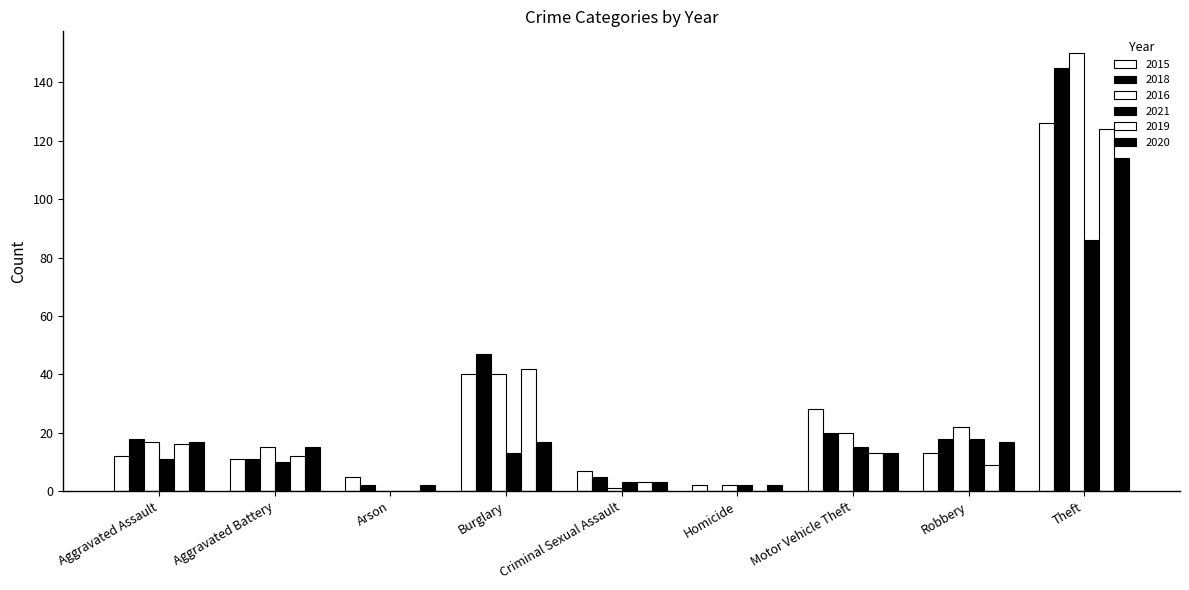

How many groups of bars are there?

9